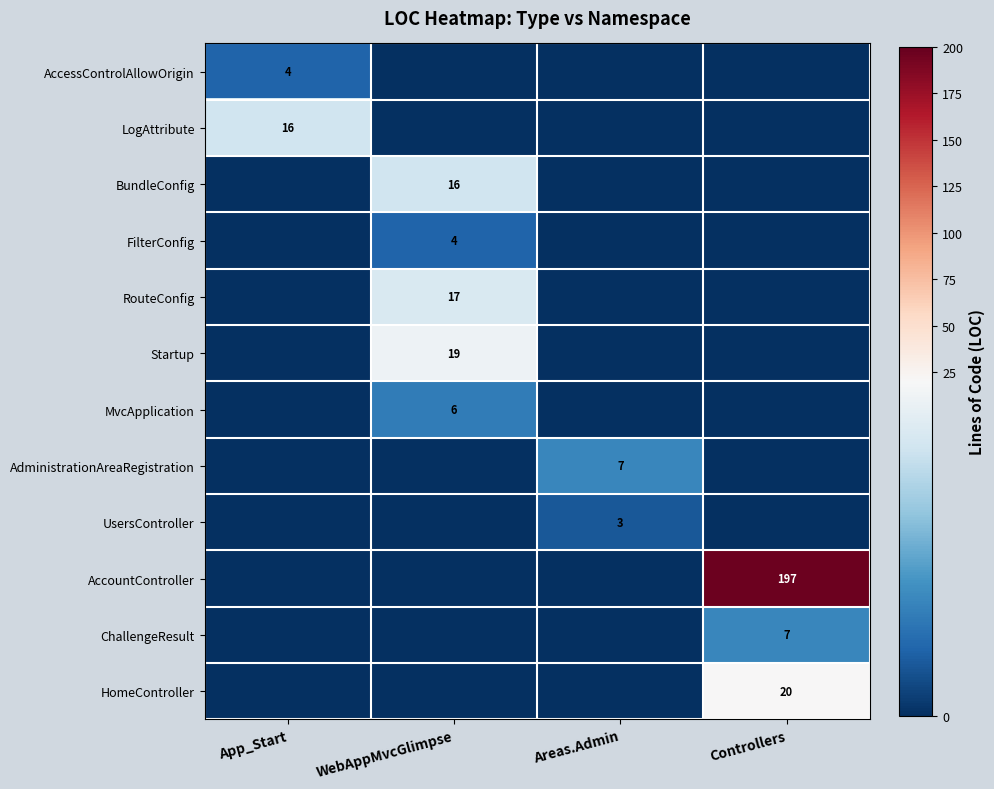

The HomeController series shows -7 at WebAppMvcGlimpse. True or false?

False